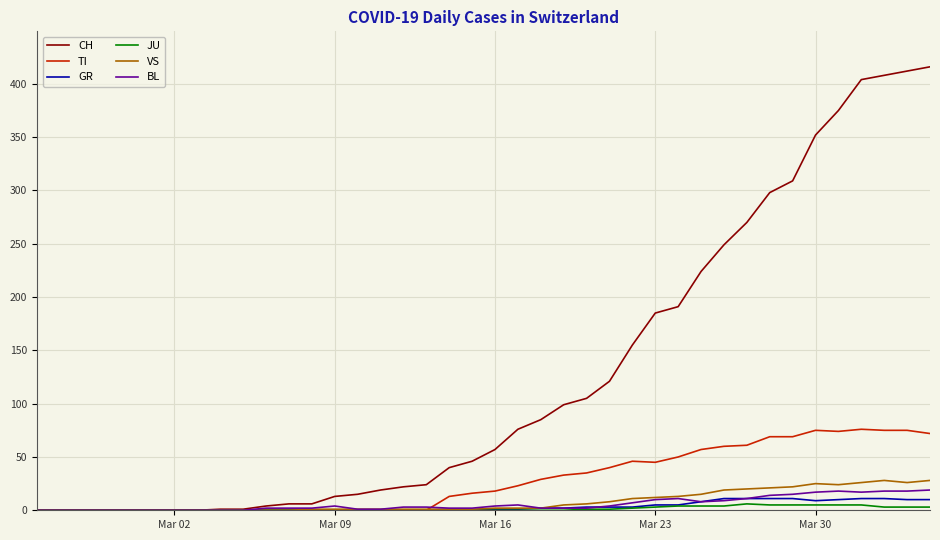

What is the greatest value displayed?

416